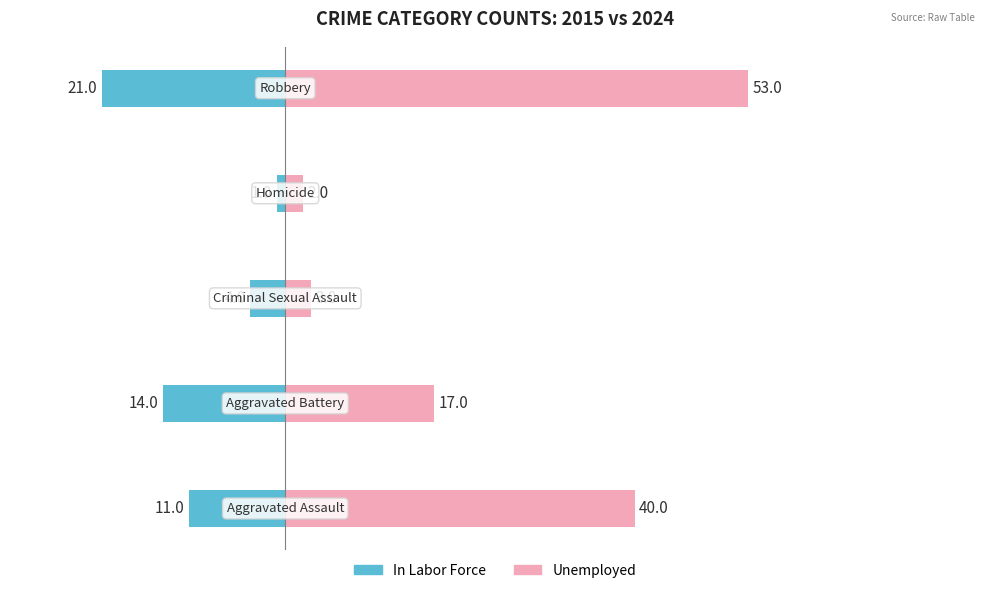

Reading right to left, what are all the values shown in this chart?

In Labor Force: -21	-1	-4	-14	-11
Unemployed: 53	2	3	17	40